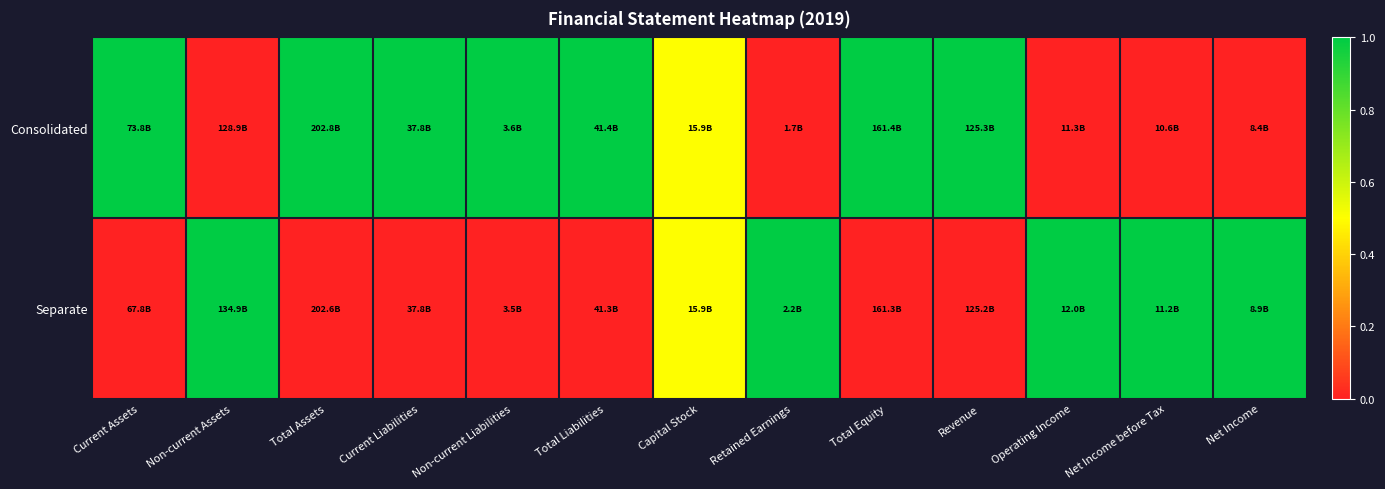

Reading right to left, transcribe all the data shown in this chart.

Consolidated: Net Income=0.0	Net Income before Tax=0.0	Operating Income=0.0	Revenue=1.0	Total Equity=1.0	Retained Earnings=0.0	Capital Stock=0.5	Total Liabilities=1.0	Non-current Liabilities=1.0	Current Liabilities=1.0	Total Assets=1.0	Non-current Assets=0.0	Current Assets=1.0
Separate: Net Income=1.0	Net Income before Tax=1.0	Operating Income=1.0	Revenue=0.0	Total Equity=0.0	Retained Earnings=1.0	Capital Stock=0.5	Total Liabilities=0.0	Non-current Liabilities=0.0	Current Liabilities=0.0	Total Assets=0.0	Non-current Assets=1.0	Current Assets=0.0